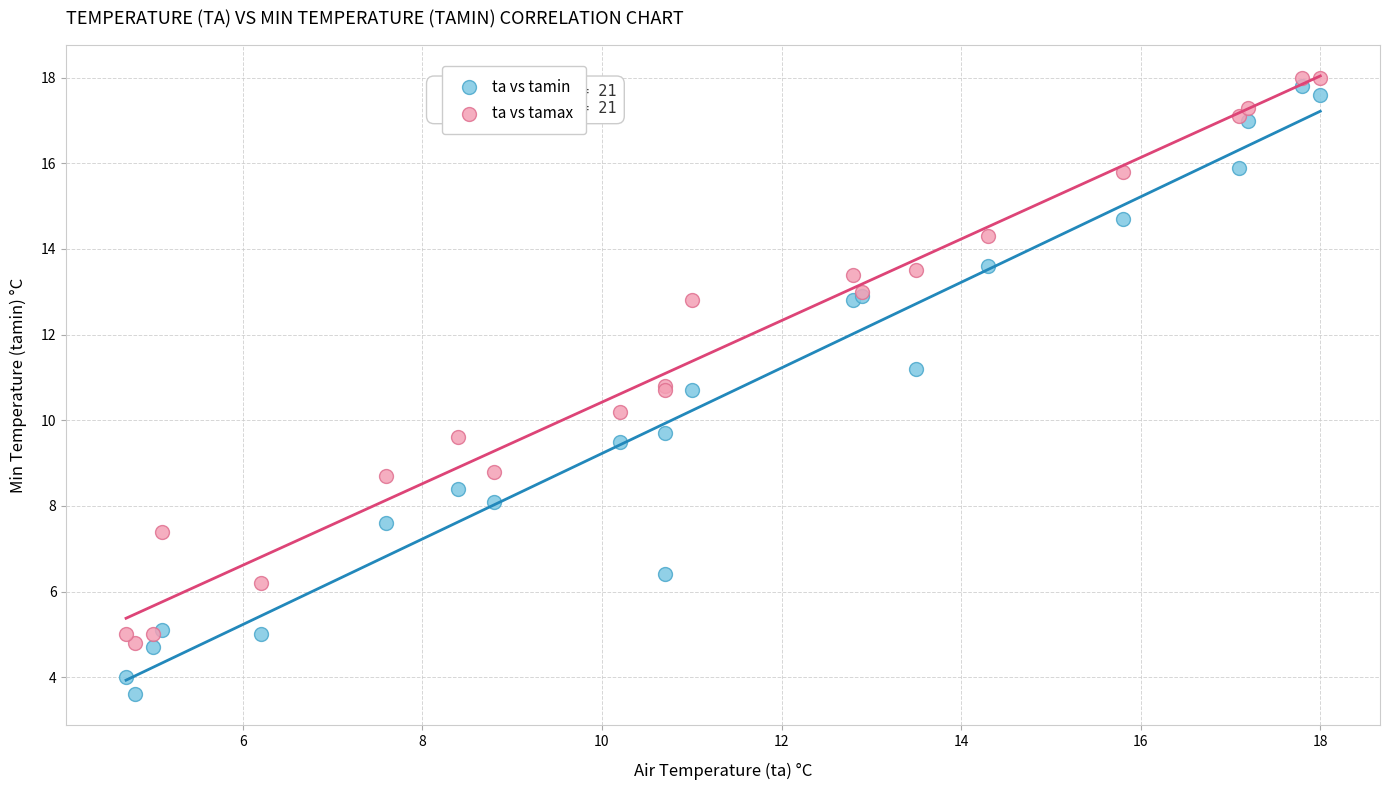

Which series reaches the maximum Y coordinate?

ta vs tamax